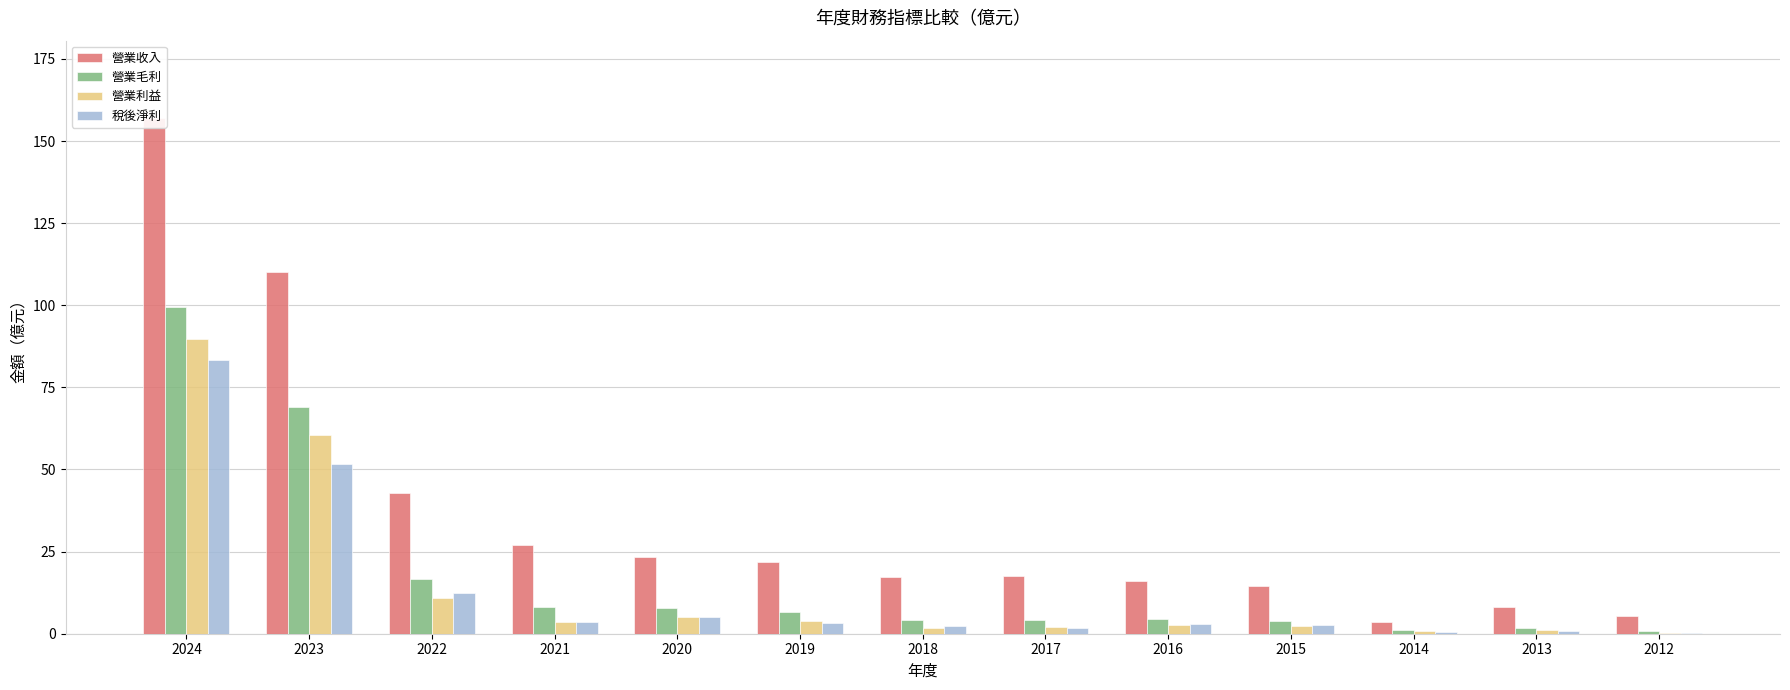

What is the sum of all 稅後淨利 values?

170.7